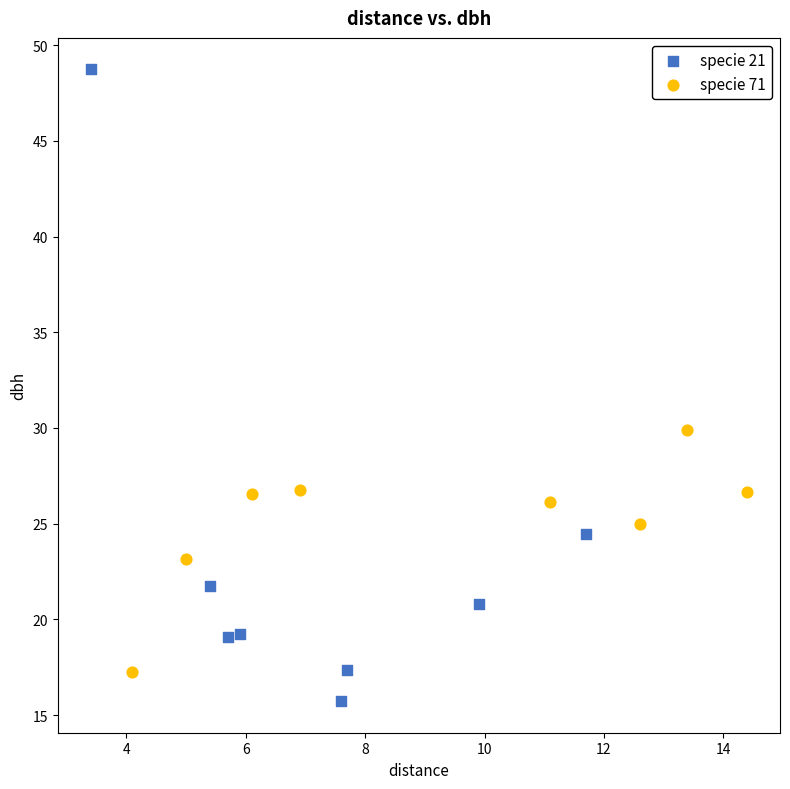

Which series has the largest Y range (max minus min)?

specie 21